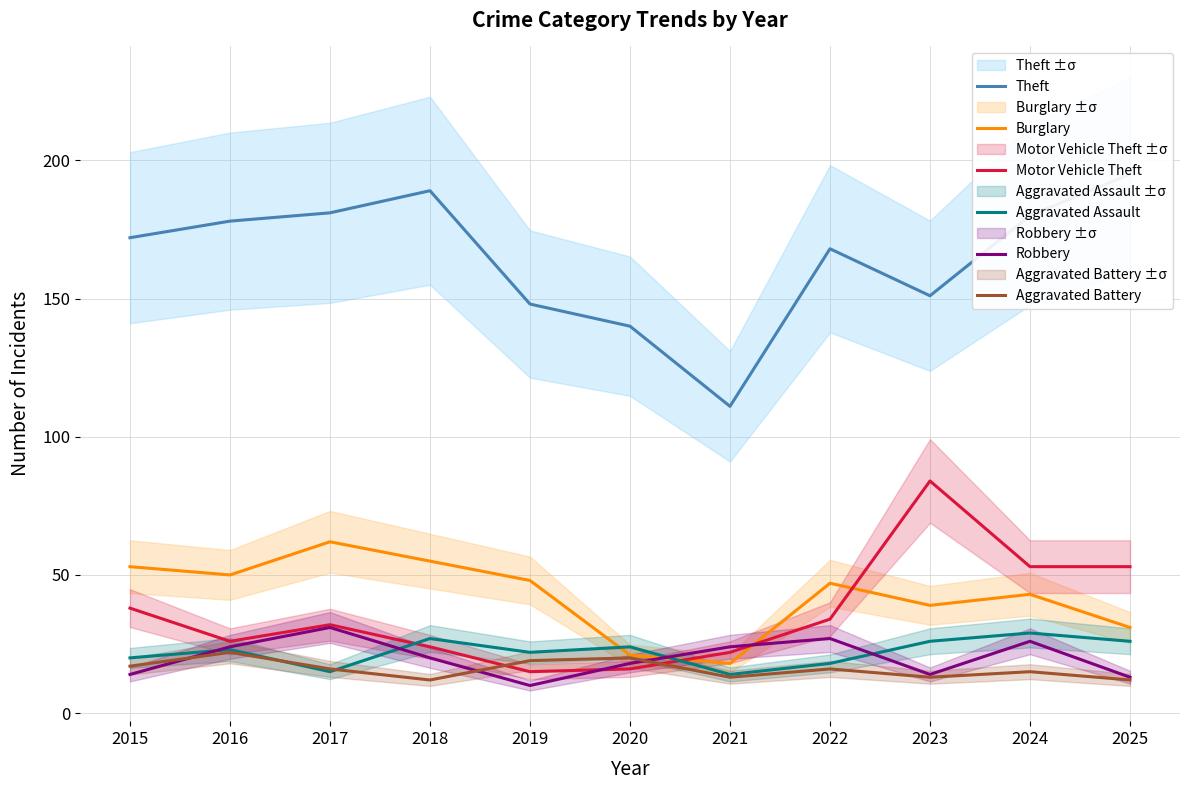

The value of Theft at 2017 is 56. True or false?

False